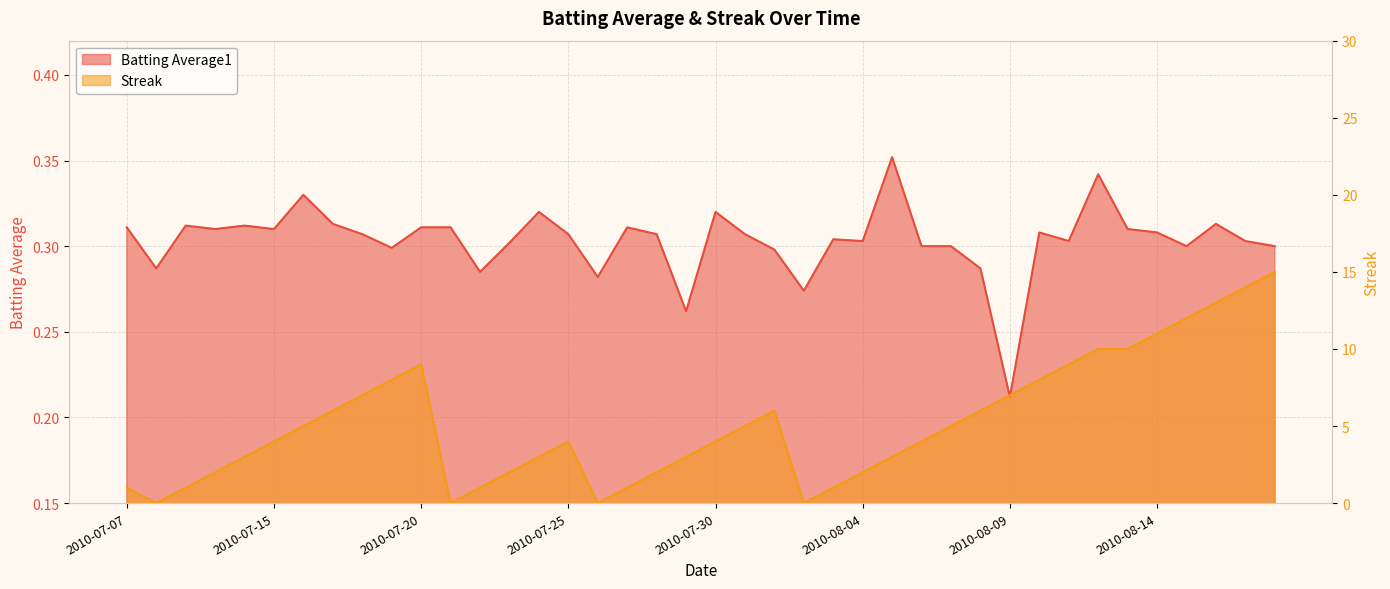

What is the average value of the Batting Average1 series?

0.3